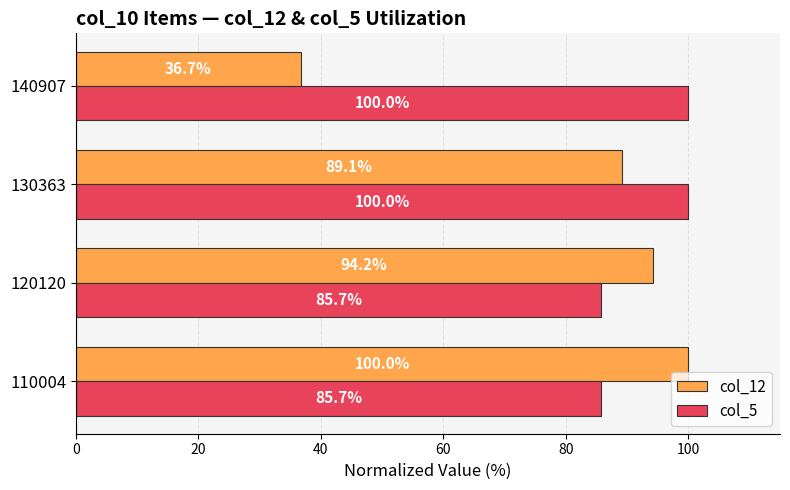

What is the highest value of the col_5 series?

100.0